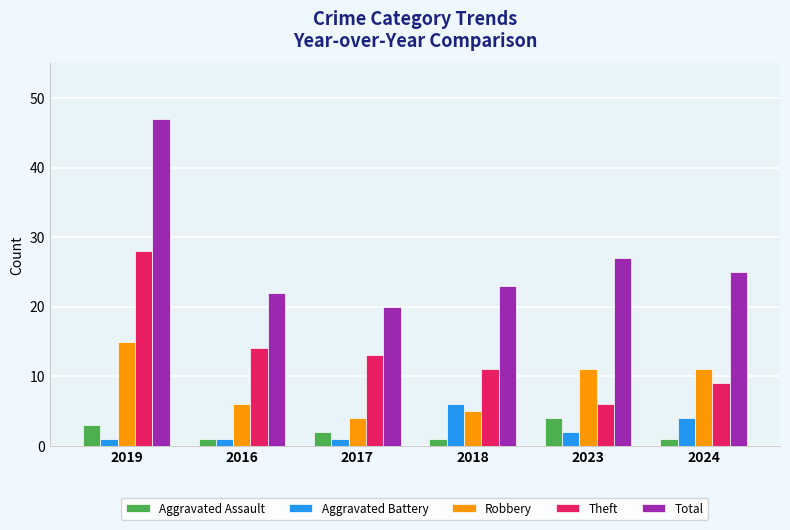

Which series has the largest total across all categories?

Total